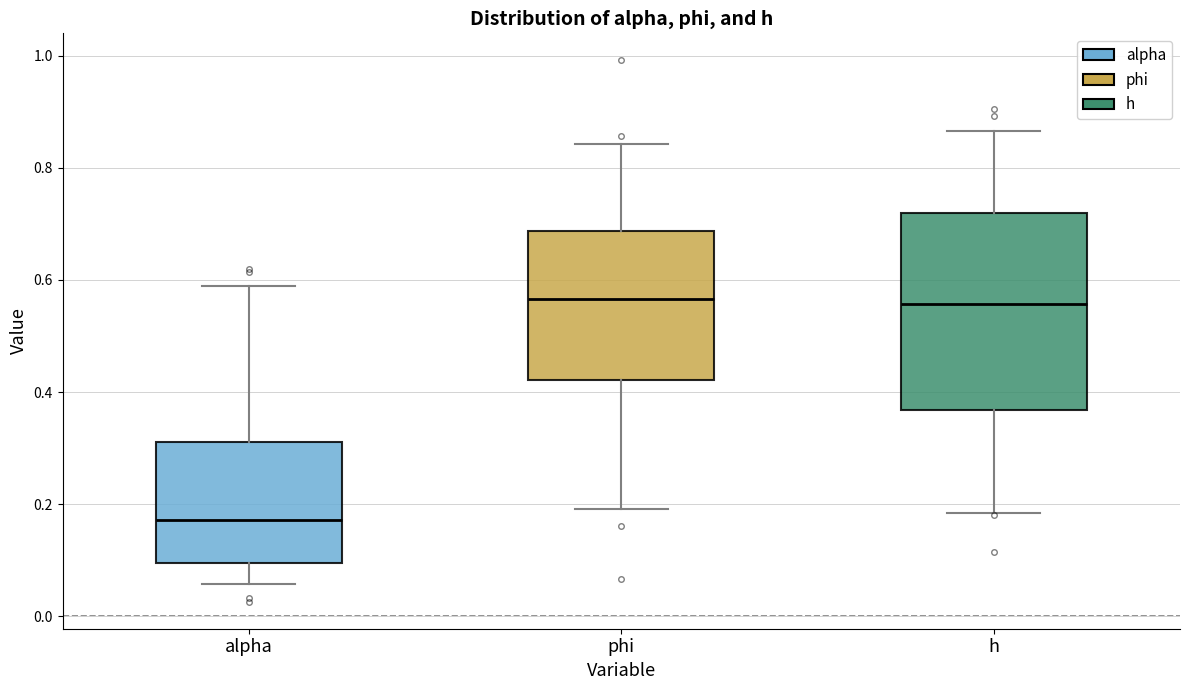

Reading left to right, read every box against the y-axis: the position of its median line, the range the box covers, and the ends of its whiskers. The values are not printed on the chart, so give them approximately, as read against the axis.

alpha: median 0.18, box 0.10 to 0.32, whiskers 0.06 to 0.58
phi: median 0.56, box 0.42 to 0.68, whiskers 0.20 to 0.84
h: median 0.56, box 0.36 to 0.72, whiskers 0.18 to 0.86